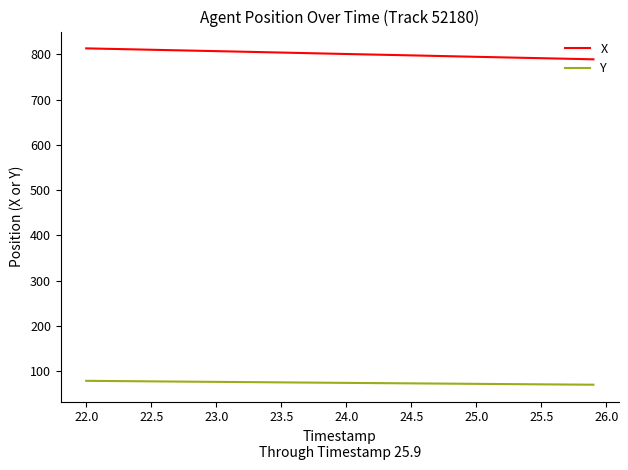

True or false: Y and X intersect in this chart.

False